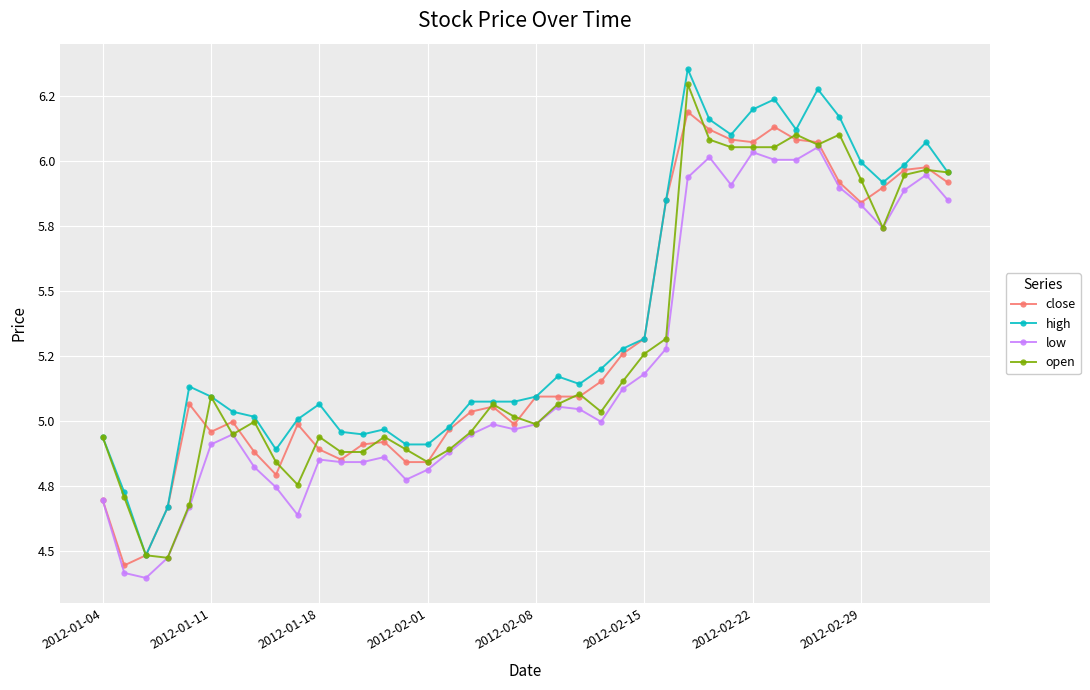

What are all the series names shown in the legend?

close, high, low, open